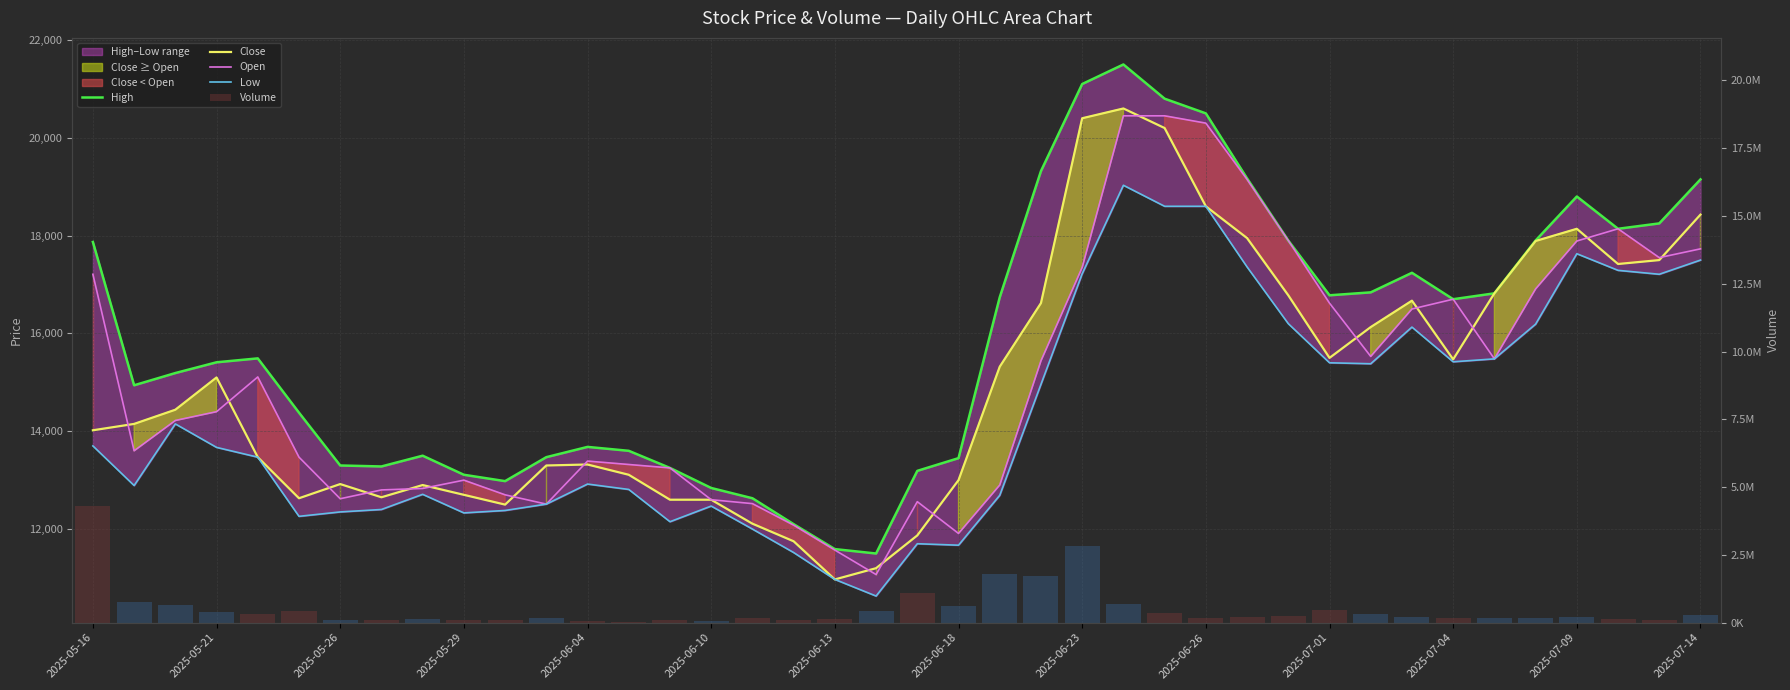

What position from the left is 23?

24